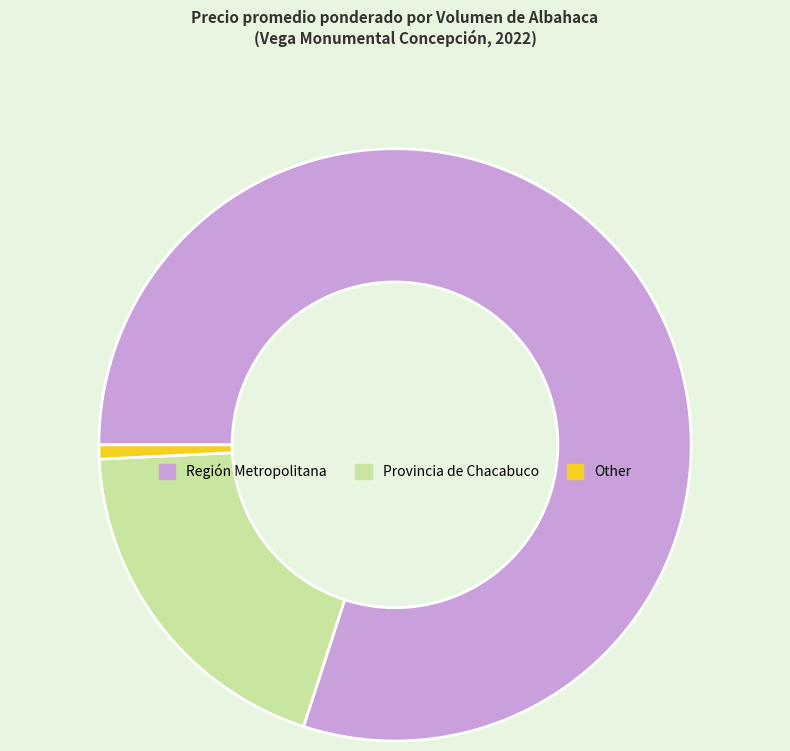

Between Other and Región Metropolitana, which is larger?

Región Metropolitana